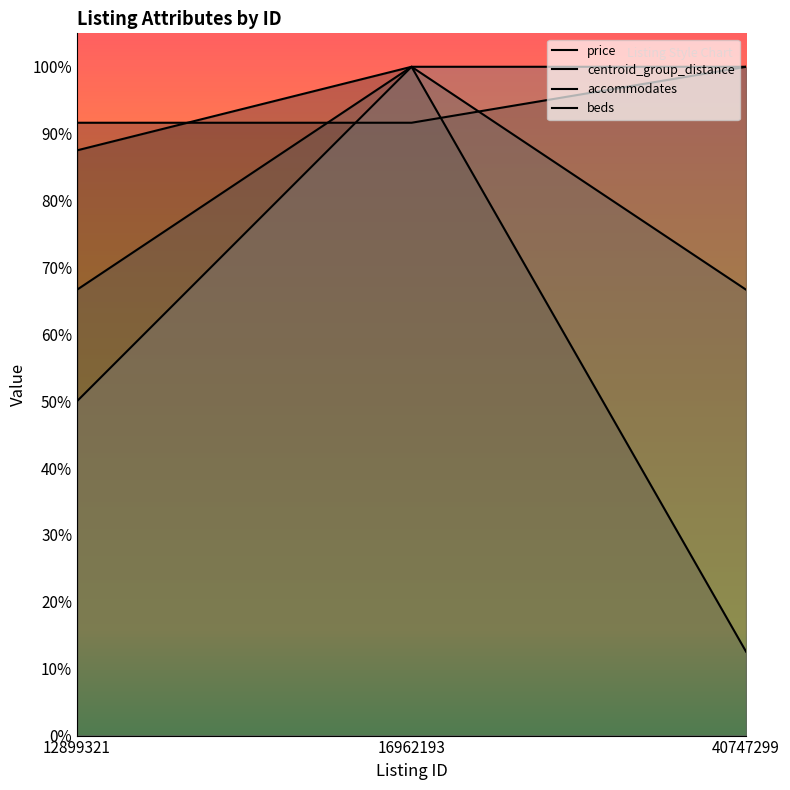

What is the average value of the beds series?

0.8